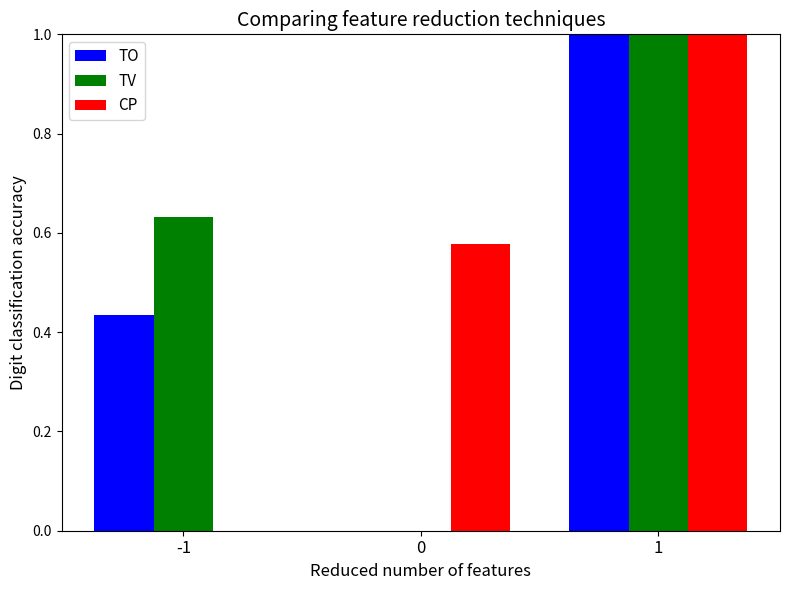

Are the bars horizontal?

No